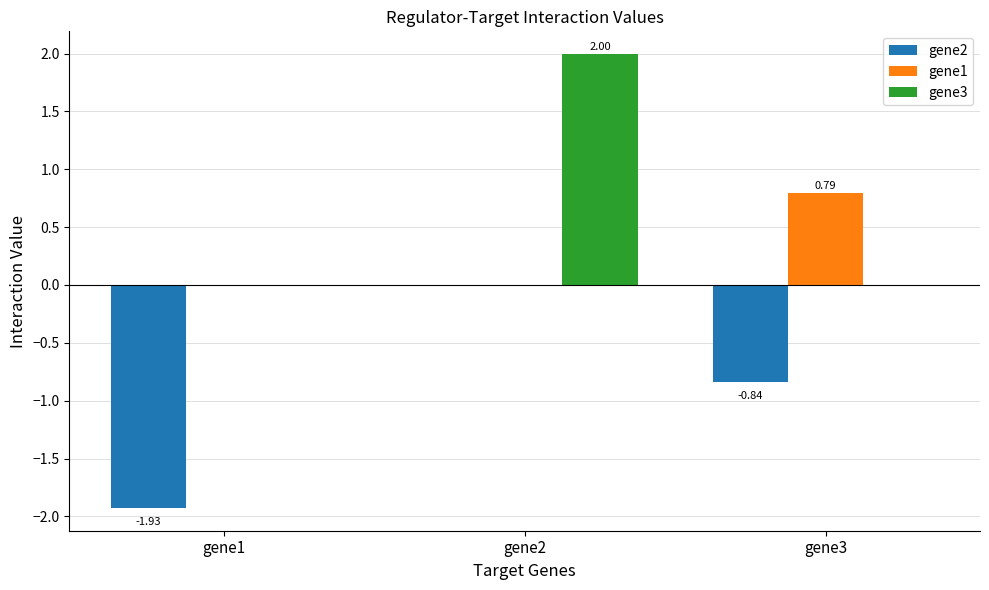

What is the sum of the gene2 values at gene3 and gene2?

-0.8